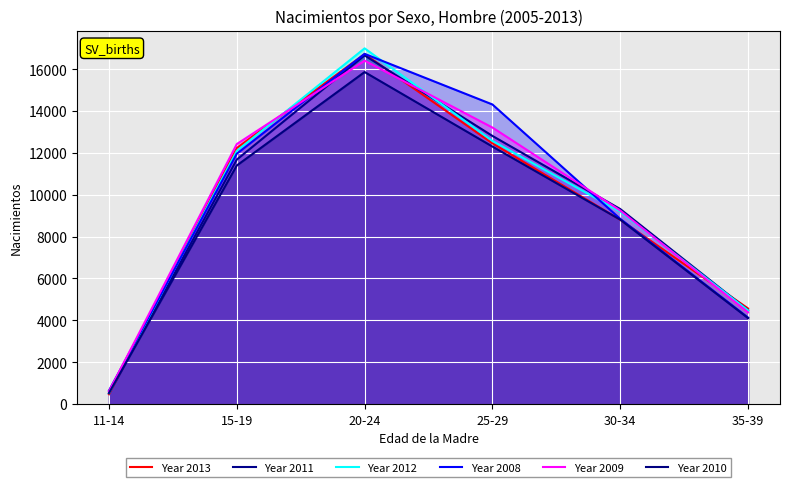

Rank the series at 30-34 from highest to lowest value.

Year 2011, Year 2009, Year 2012, Year 2008, Year 2010, Year 2013